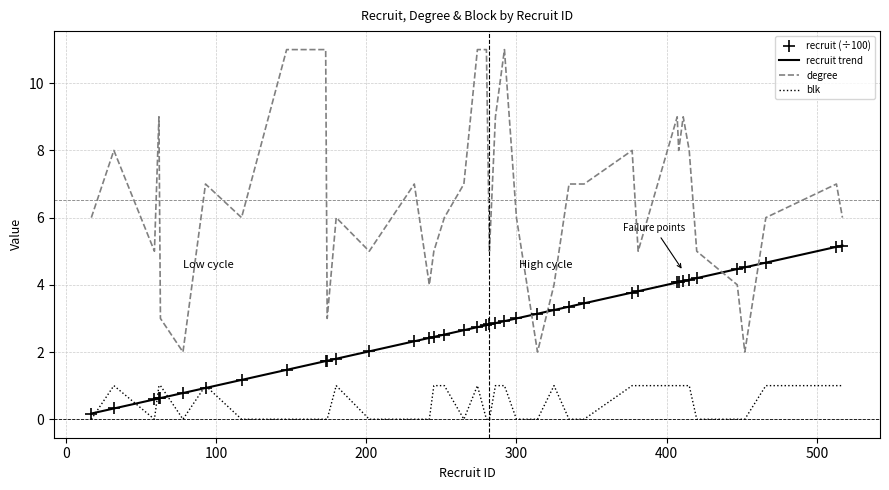

Is the value of recruit at 174 greater than the value of blk at 415?

Yes